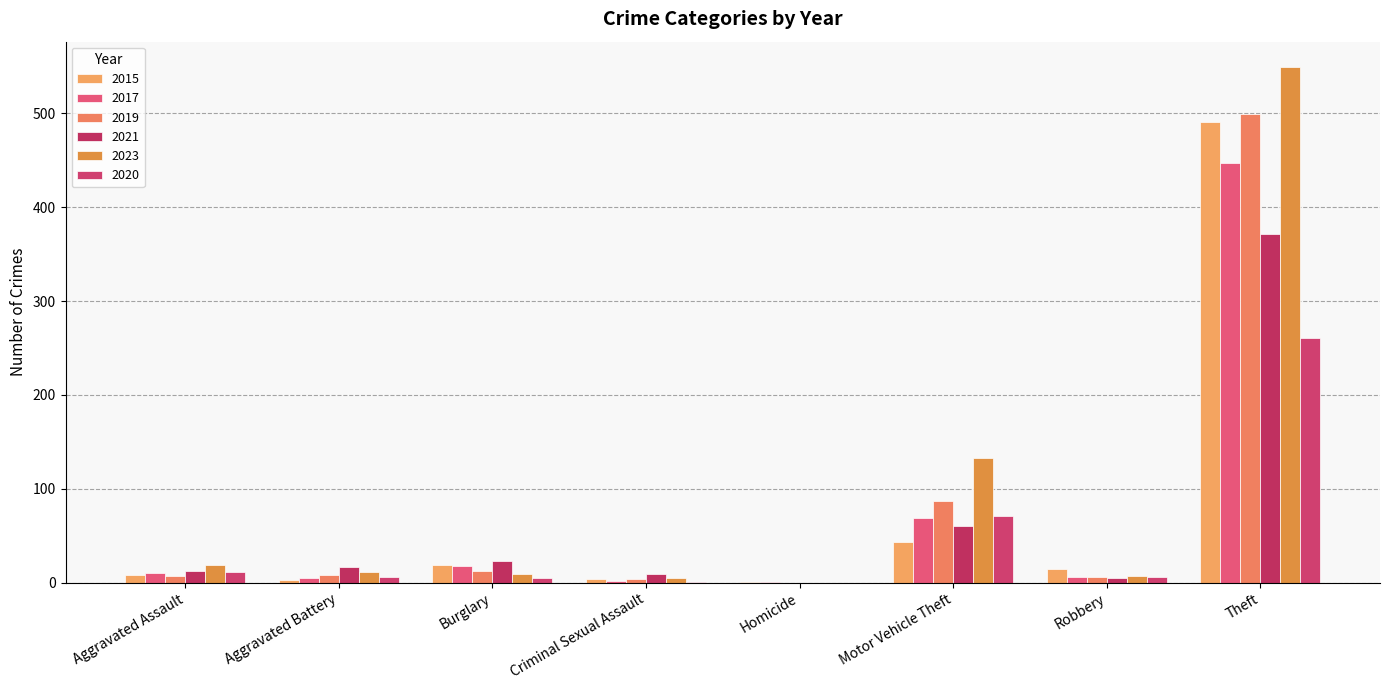

Reading left to right, transcribe all the data shown in this chart.

2015: 8	3	19	4	1	43	15	491
2017: 10	5	18	2	1	69	6	447
2019: 7	8	12	4	0	87	6	499
2021: 12	17	23	9	0	60	5	371
2023: 19	11	9	5	0	133	7	549
2020: 11	6	5	1	0	71	6	261